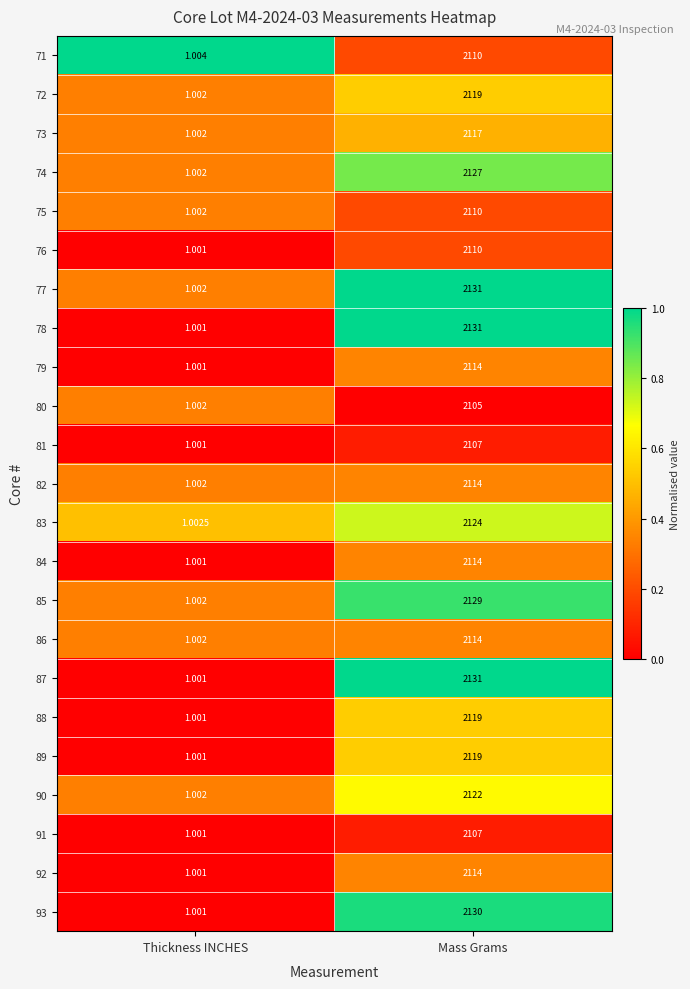

Is the value of 87 at Mass Grams greater than the value of 78 at Thickness INCHES?

Yes